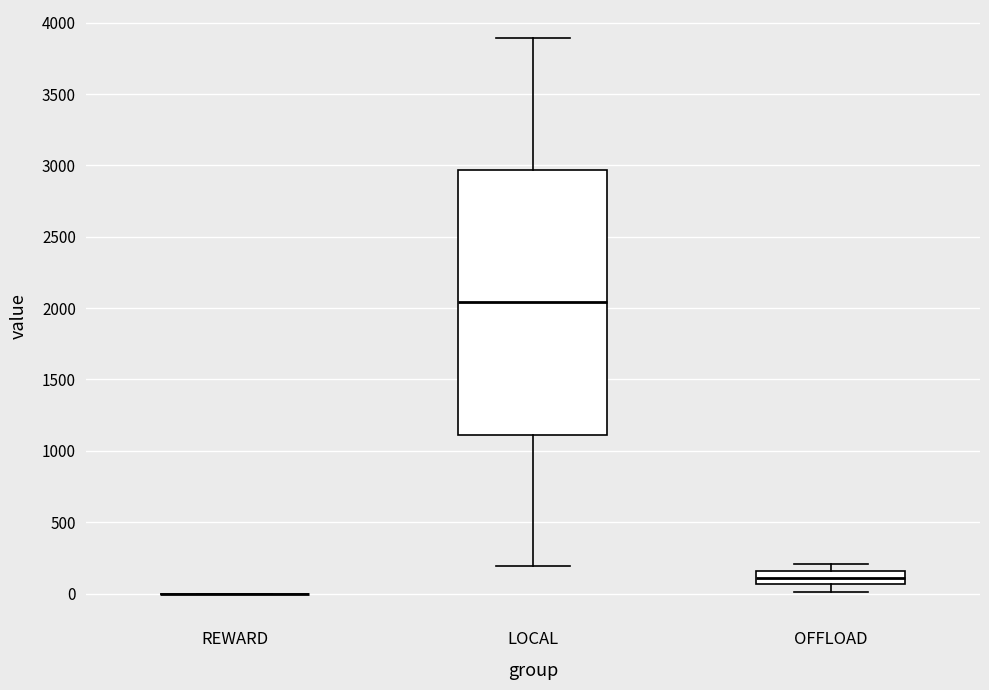

Reading left to right, read every box against the y-axis: the position of its median line, the range the box covers, and the ends of its whiskers. The values are not printed on the chart, so give them approximately, as read against the axis.

REWARD: box collapsed to a line at 0, whiskers 0 to 0
LOCAL: median 2050, box 1100 to 2950, whiskers 200 to 3900
OFFLOAD: median 100, box 50 to 150, whiskers 0 to 200